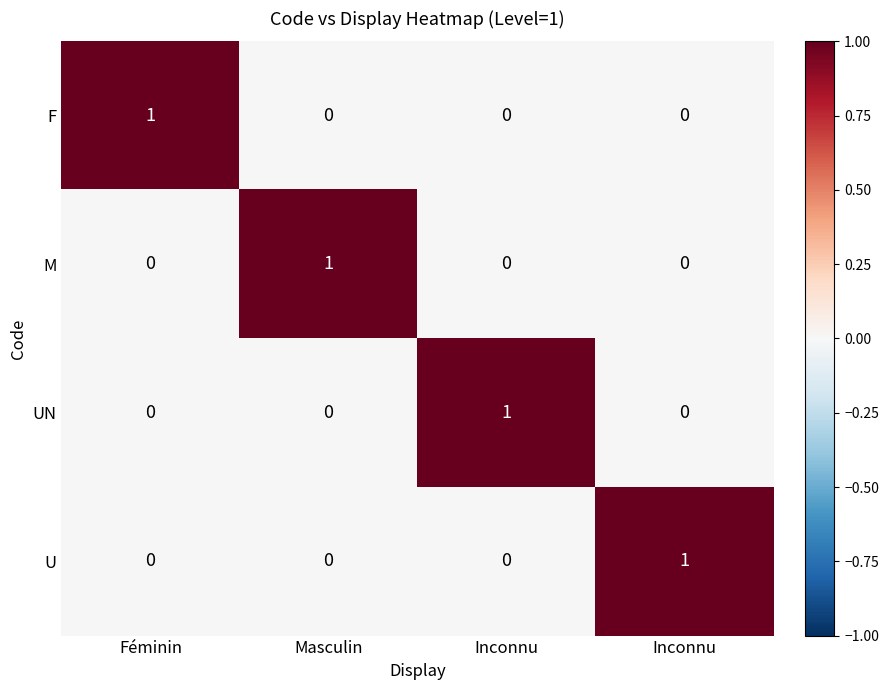

At which category is the sum across all series the highest?

Féminin